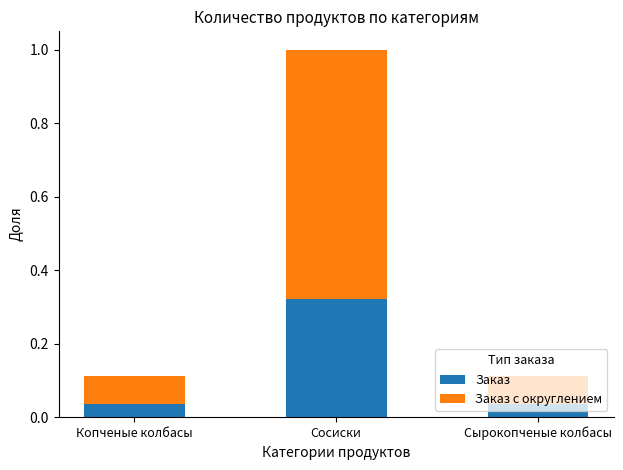

How many Заказ values are between 0 and 1?

3